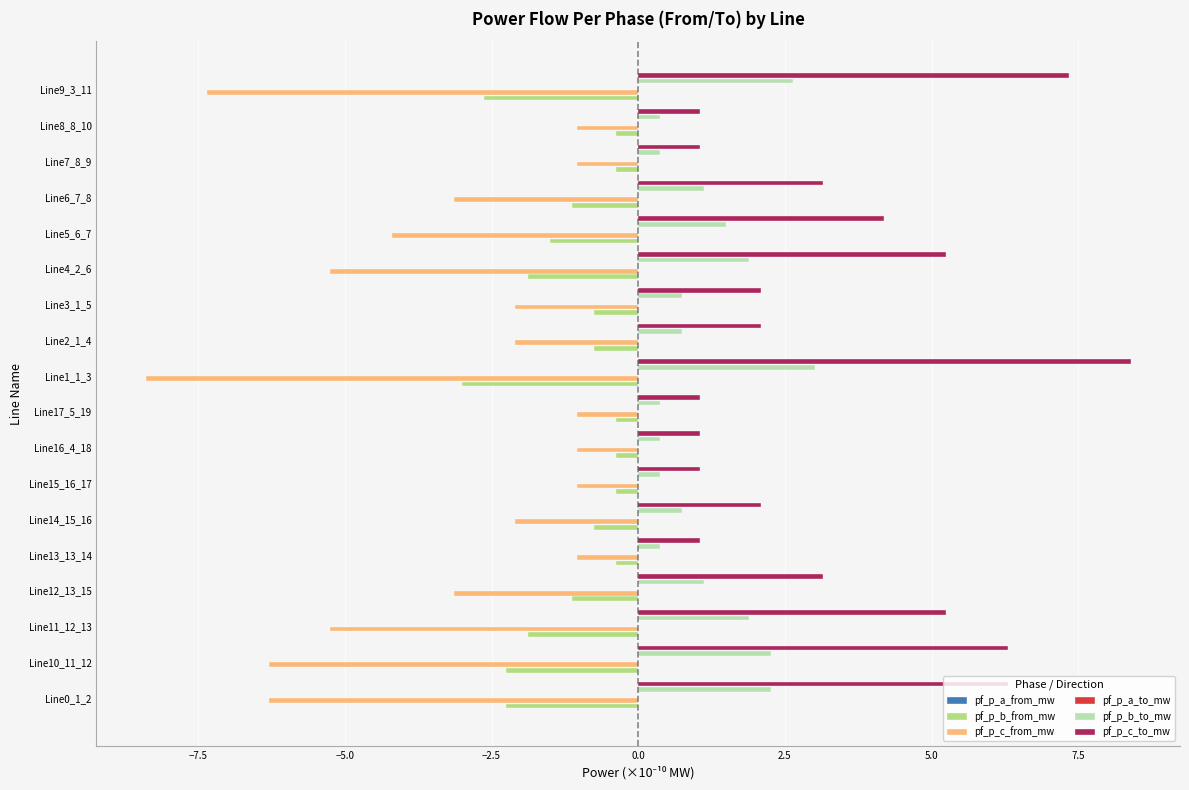

What is the maximum value shown in the chart?

8.4